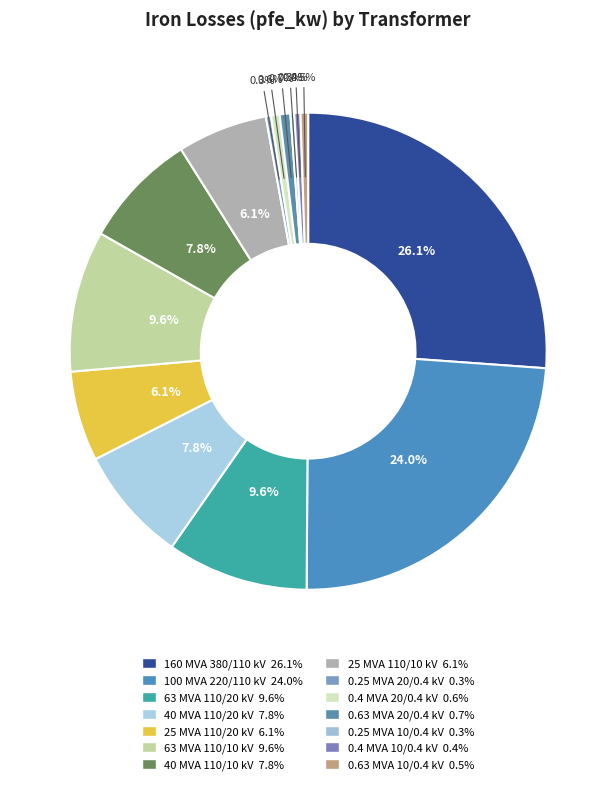

Which slice is the largest?

160 MVA 380/110 kV